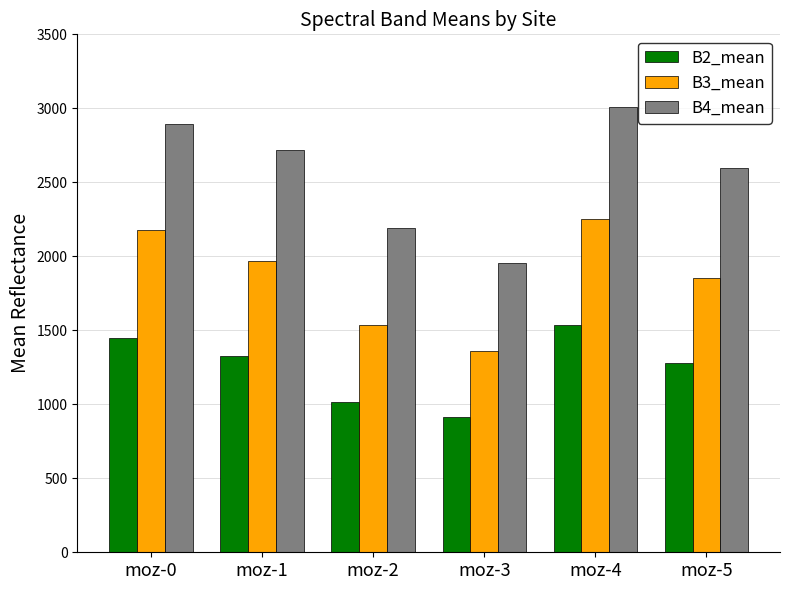

What is the value of the B3_mean bar at the 5th from the left?

2251.4